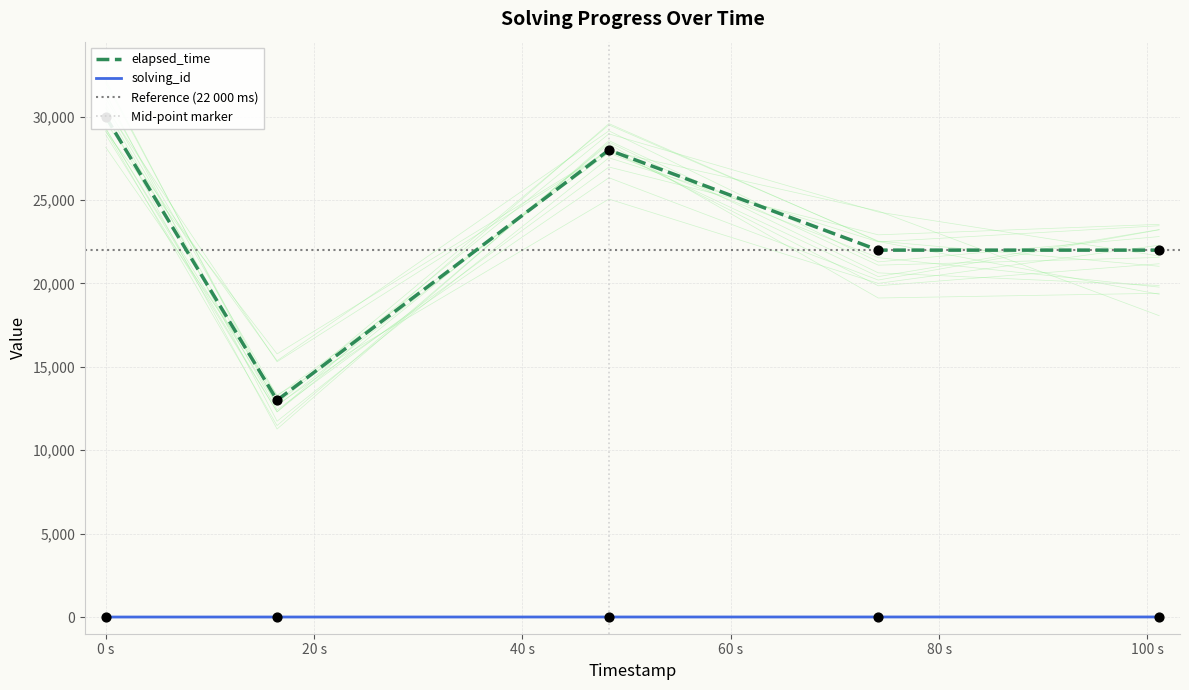

Which series contains the highest Y value?

elapsed_time